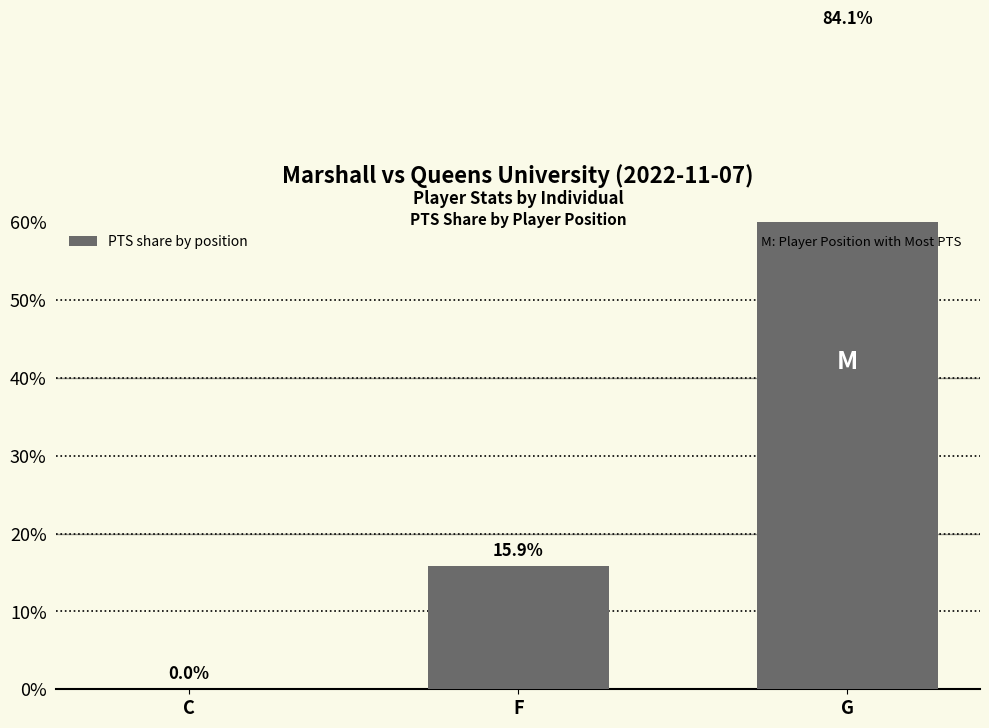

What is the change in value from C to G?

+84.1